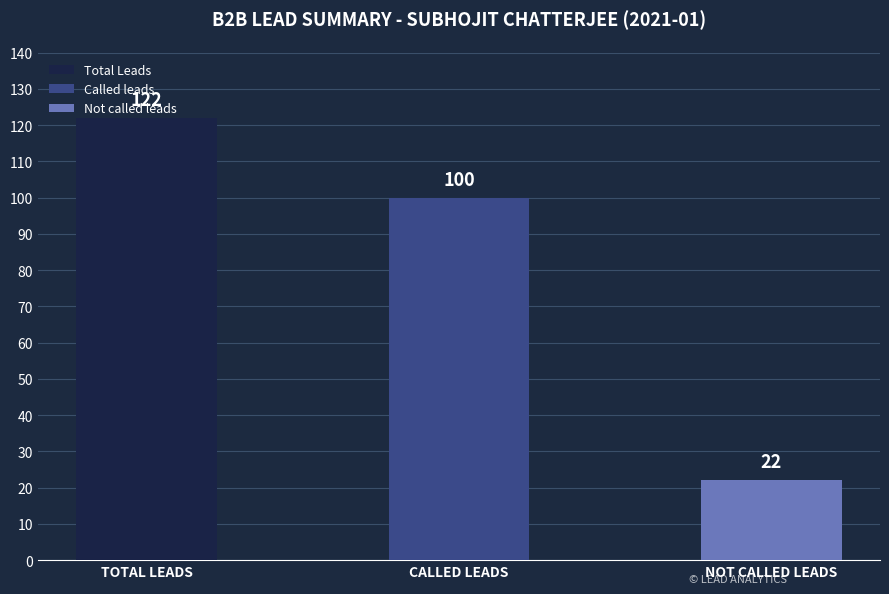

What is the sum of all Called leads values?

100